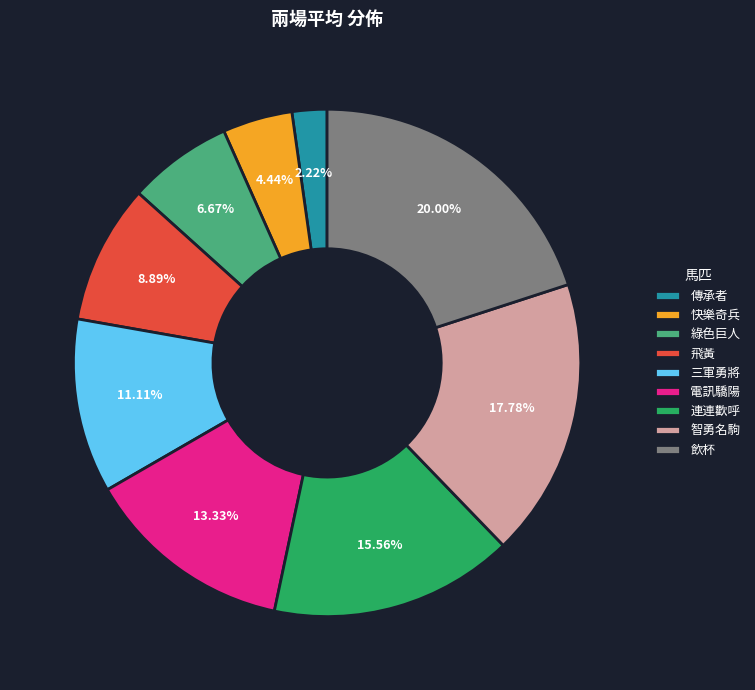

To the nearest percent, what is the combined percentage of 飛黃 and 綠色巨人?

16%